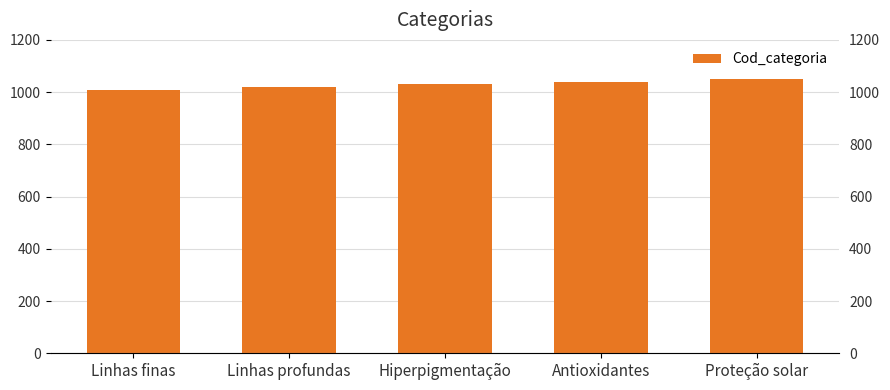

Approximately how many times larger is the value at Linhas profundas compared to Linhas finas?

1.0